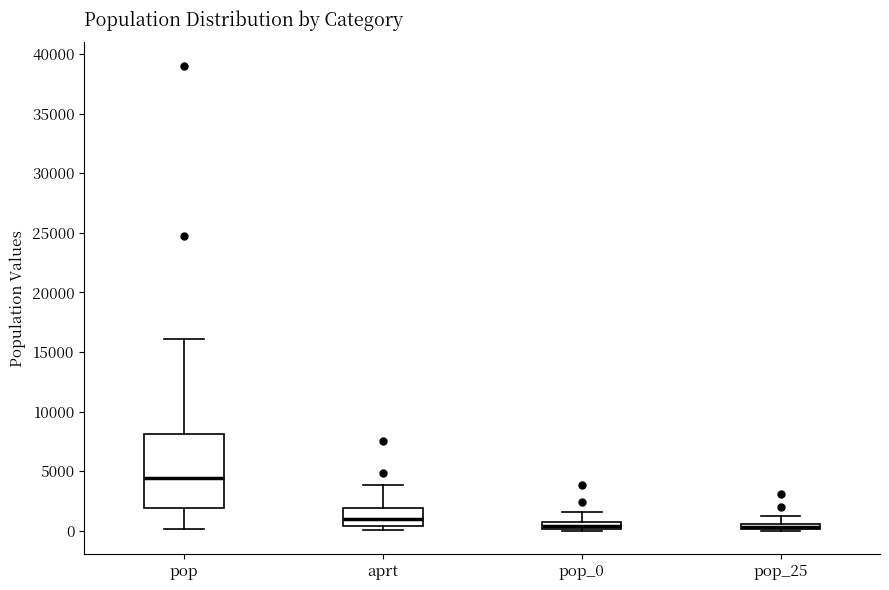

Where does the upper whisker of the box for aprt end on the y-axis? The values are not printed on the chart, so give them approximately, as read against the axis.

4000